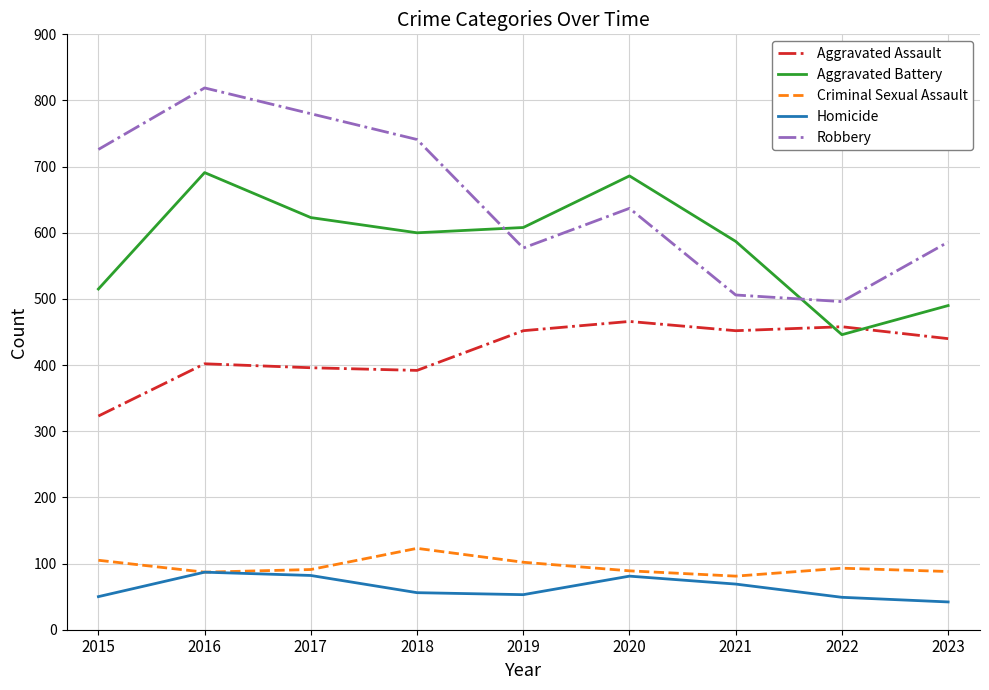

True or false: Aggravated Battery has a value of 686 at 2020.

True